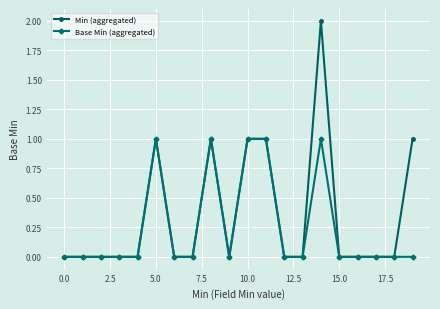

Which series has the largest total across all categories?

Min (aggregated)